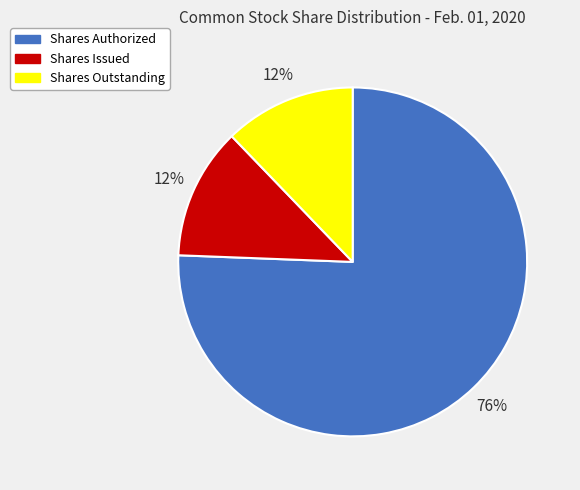

What is the largest slice in the pie chart?

Shares Authorized